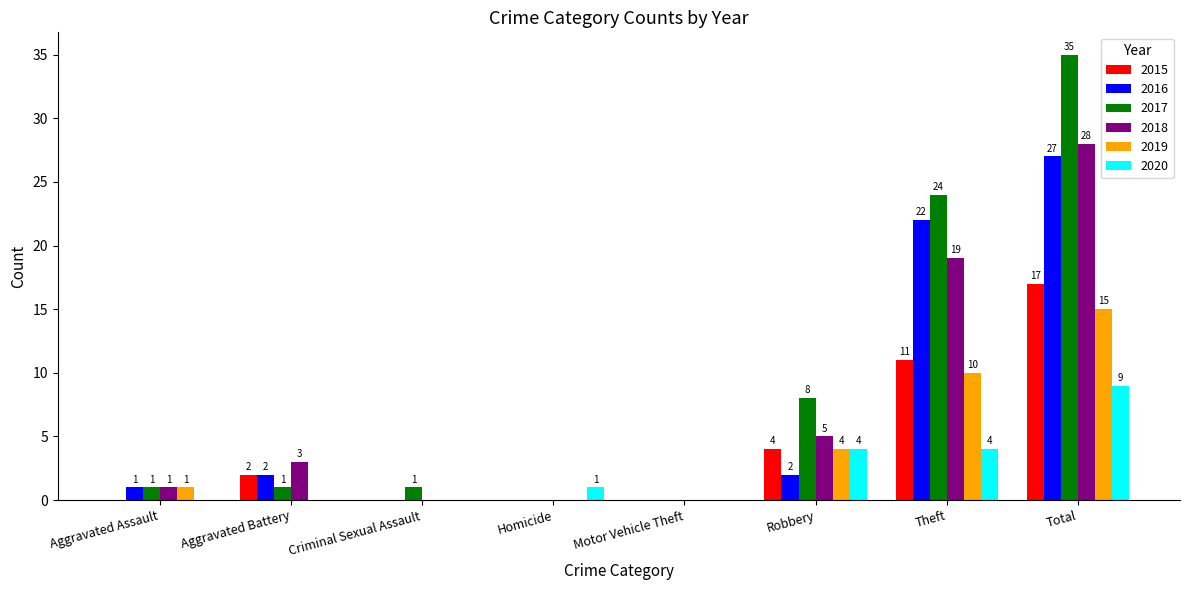

How many groups of bars are there?

8